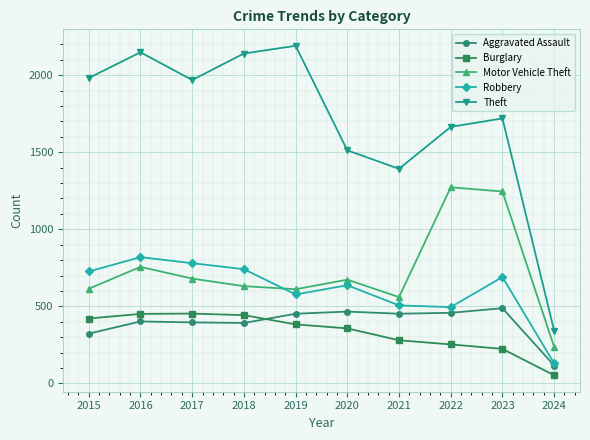

True or false: Aggravated Assault and Theft cross at least once.

False